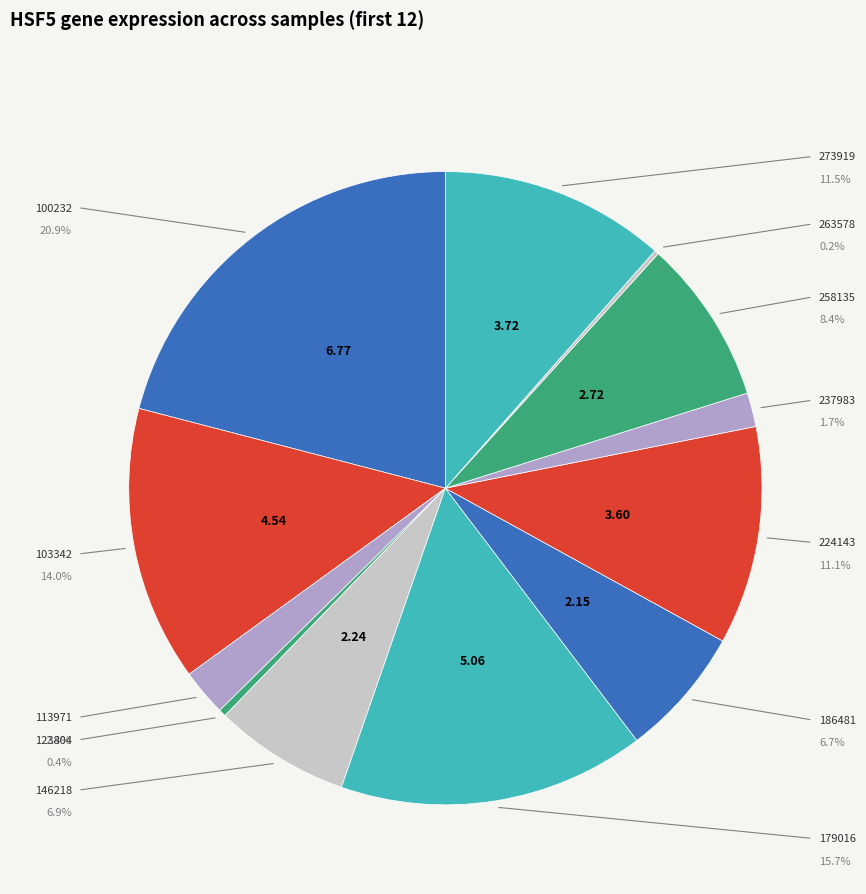

Count the number of slices in the pie.

12